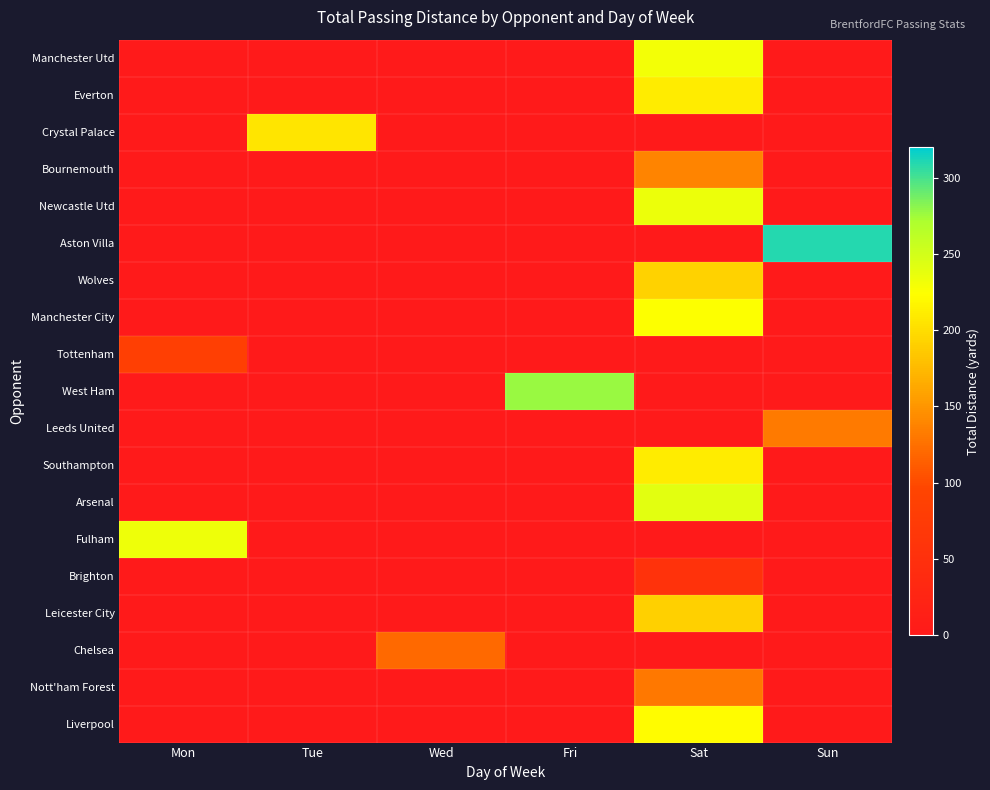

Reading left to right, extract all data points from this chart.

Manchester Utd: Mon=0	Tue=0	Wed=0	Fri=0	Sat=230	Sun=0
Everton: Mon=0	Tue=0	Wed=0	Fri=0	Sat=211	Sun=0
Crystal Palace: Mon=0	Tue=205	Wed=0	Fri=0	Sat=0	Sun=0
Bournemouth: Mon=0	Tue=0	Wed=0	Fri=0	Sat=138	Sun=0
Newcastle Utd: Mon=0	Tue=0	Wed=0	Fri=0	Sat=234	Sun=0
Aston Villa: Mon=0	Tue=0	Wed=0	Fri=0	Sat=0	Sun=309
Wolves: Mon=0	Tue=0	Wed=0	Fri=0	Sat=192	Sun=0
Manchester City: Mon=0	Tue=0	Wed=0	Fri=0	Sat=224	Sun=0
Tottenham: Mon=84	Tue=0	Wed=0	Fri=0	Sat=0	Sun=0
West Ham: Mon=0	Tue=0	Wed=0	Fri=277	Sat=0	Sun=0
Leeds United: Mon=0	Tue=0	Wed=0	Fri=0	Sat=0	Sun=132
Southampton: Mon=0	Tue=0	Wed=0	Fri=0	Sat=210	Sun=0
Arsenal: Mon=0	Tue=0	Wed=0	Fri=0	Sat=241	Sun=0
Fulham: Mon=233	Tue=0	Wed=0	Fri=0	Sat=0	Sun=0
Brighton: Mon=0	Tue=0	Wed=0	Fri=0	Sat=55	Sun=0
Leicester City: Mon=0	Tue=0	Wed=0	Fri=0	Sat=190	Sun=0
Chelsea: Mon=0	Tue=0	Wed=121	Fri=0	Sat=0	Sun=0
Nott'ham Forest: Mon=0	Tue=0	Wed=0	Fri=0	Sat=130	Sun=0
Liverpool: Mon=0	Tue=0	Wed=0	Fri=0	Sat=222	Sun=0